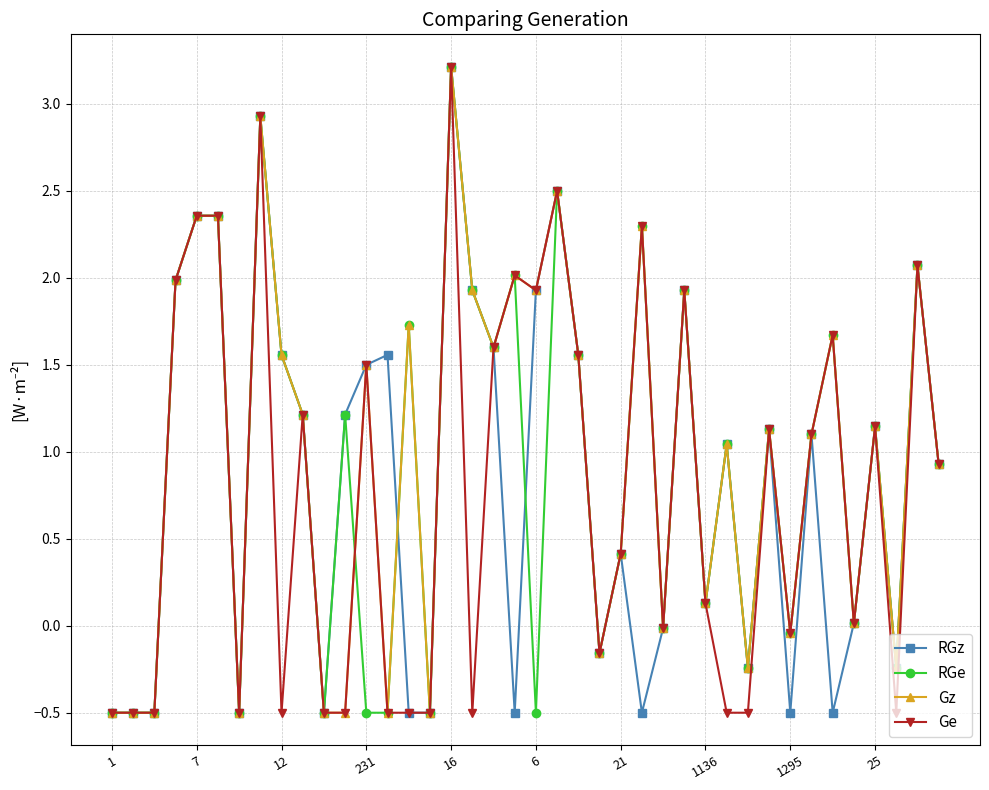

At how many categories does at least one series exceed 1?

25